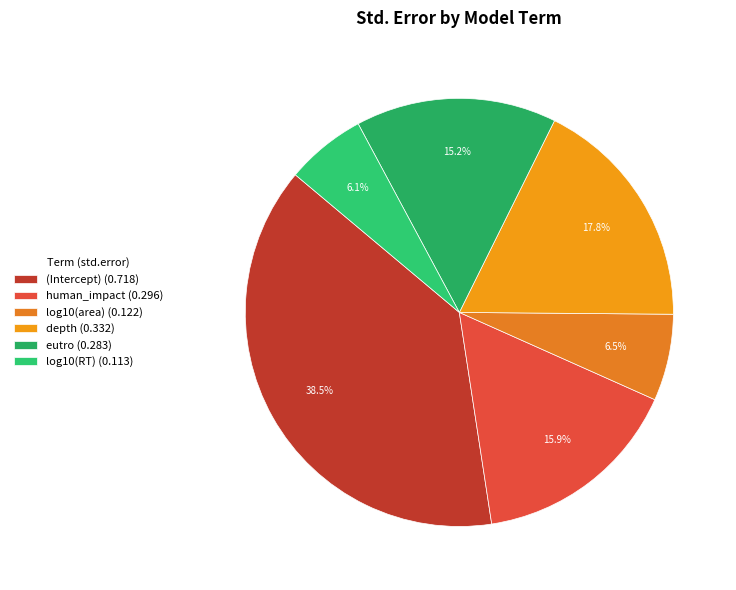

Rank the categories by value from lowest to highest.

log10(RT), log10(area), eutro, human_impact, depth, (Intercept)